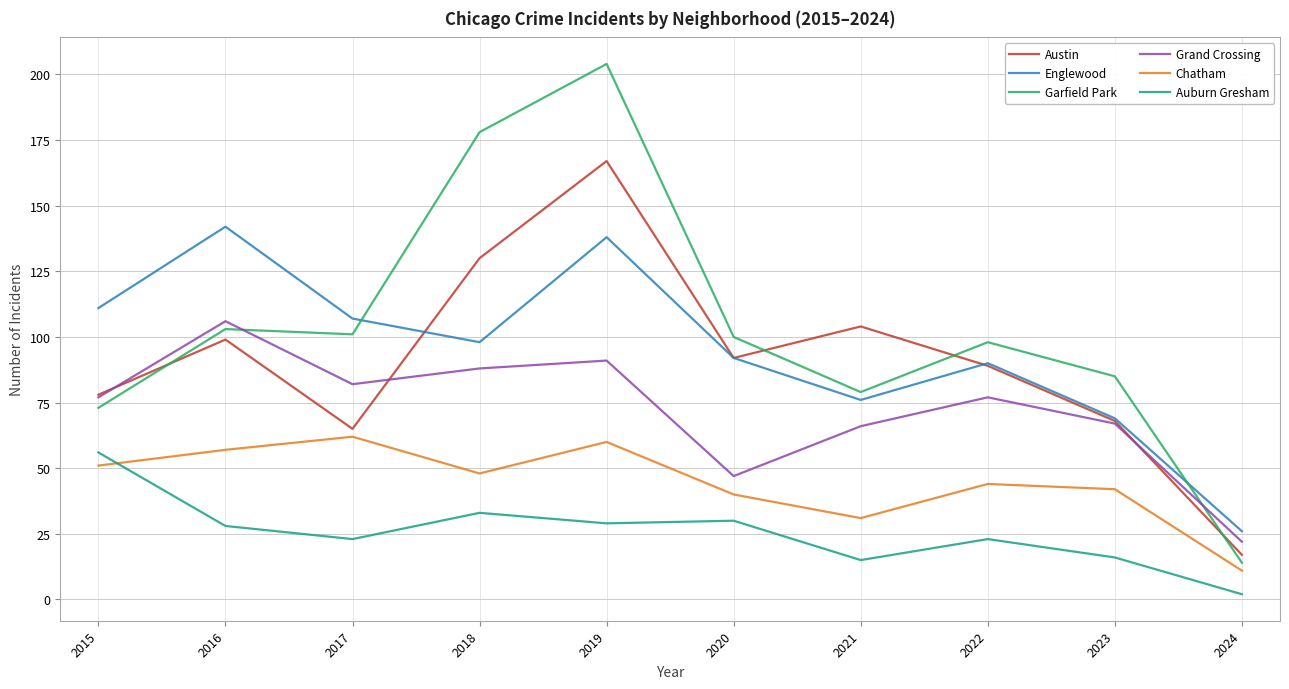

At which label does Auburn Gresham reach its minimum?

2024